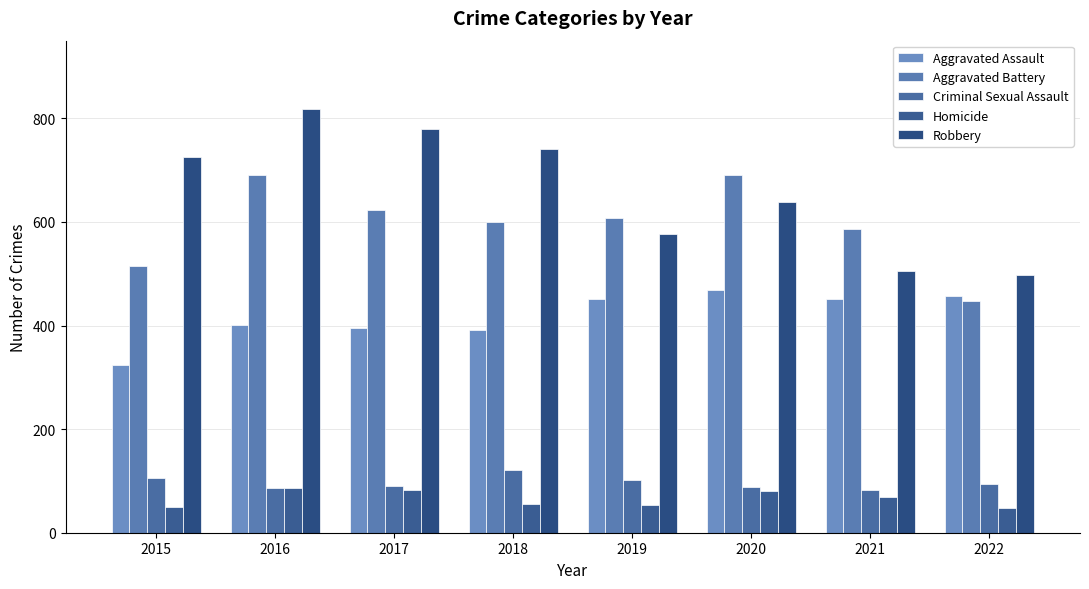

How many groups of bars are there?

8